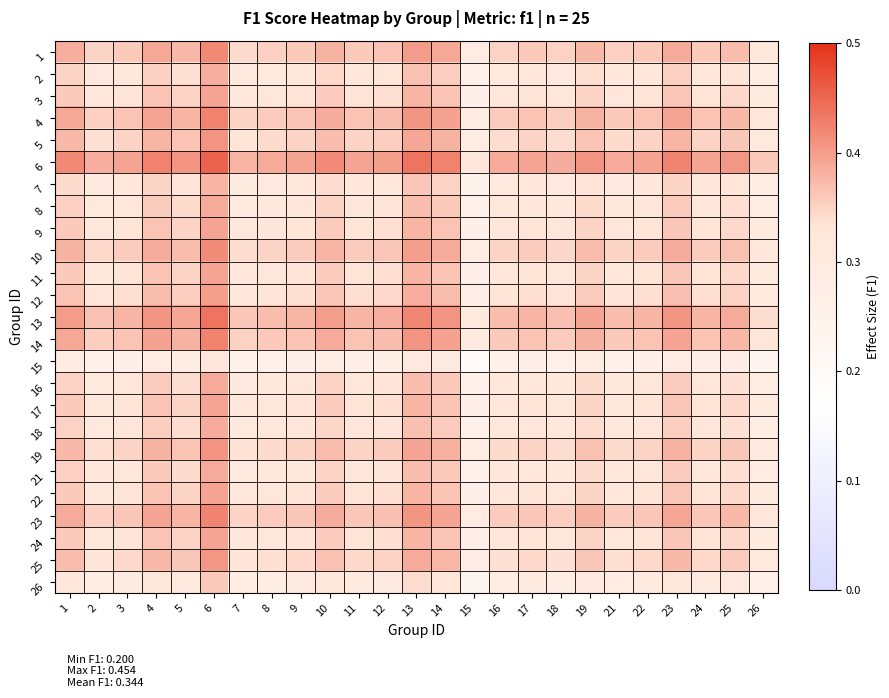

What is the minimum value shown in the chart?

0.2